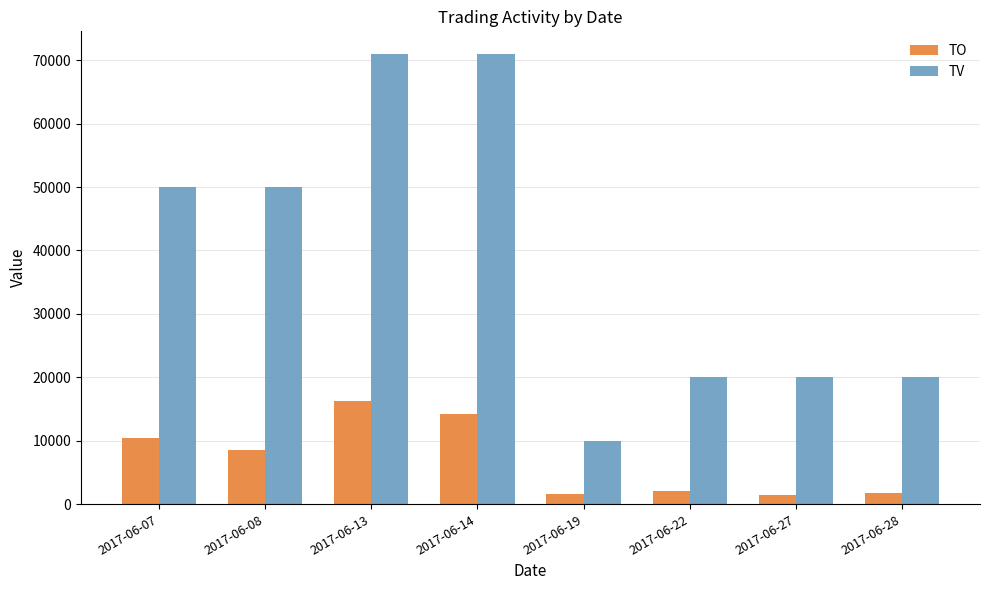

Rank the series by their average value, from highest to lowest.

TV, TO